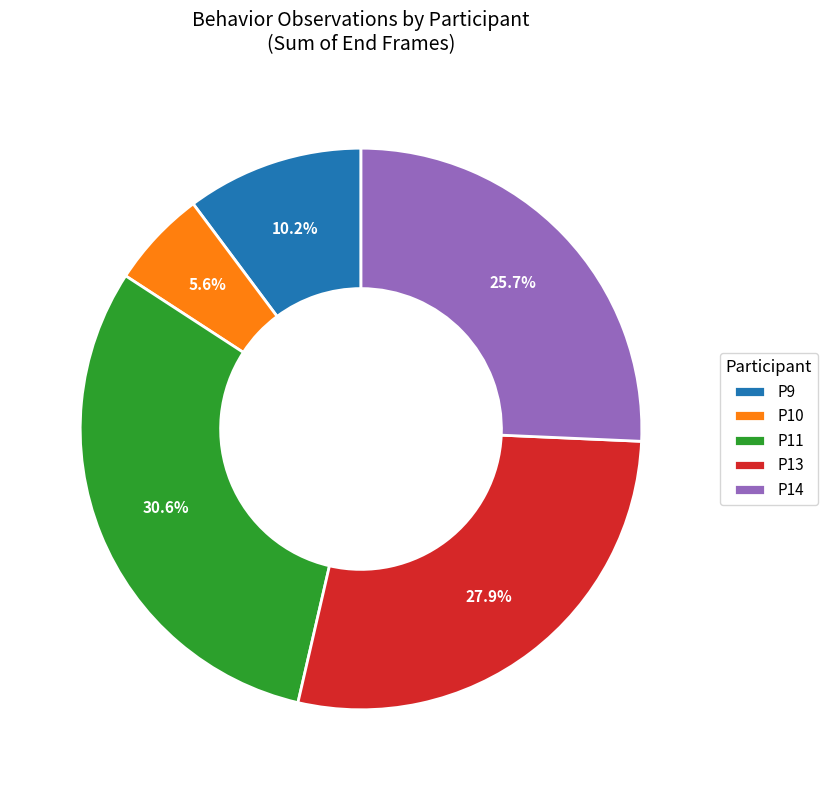

Between P11 and P14, which is larger?

P11